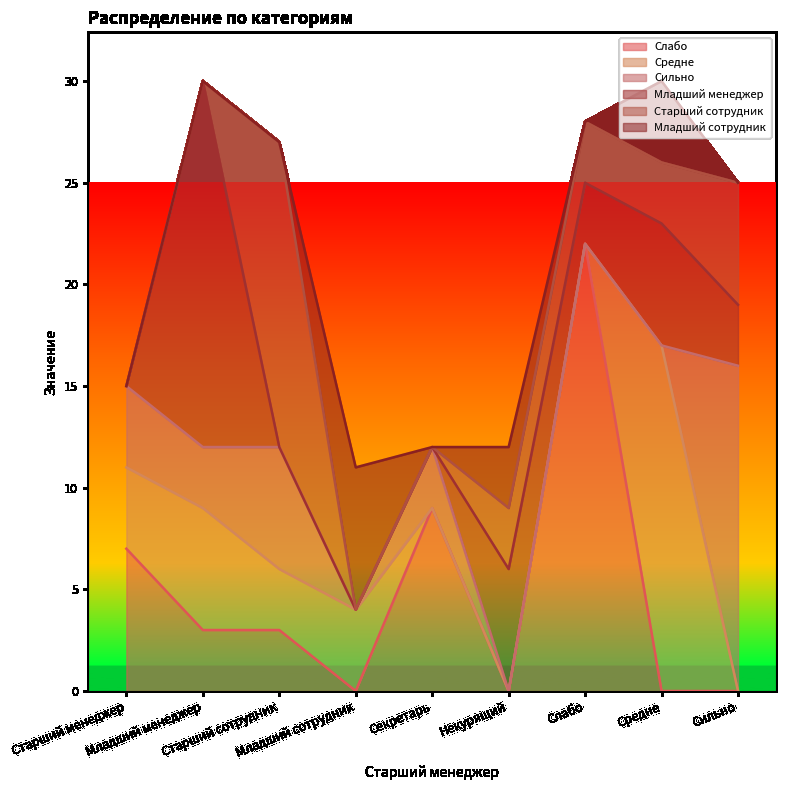

How many positive values does the Сильно series have?

5